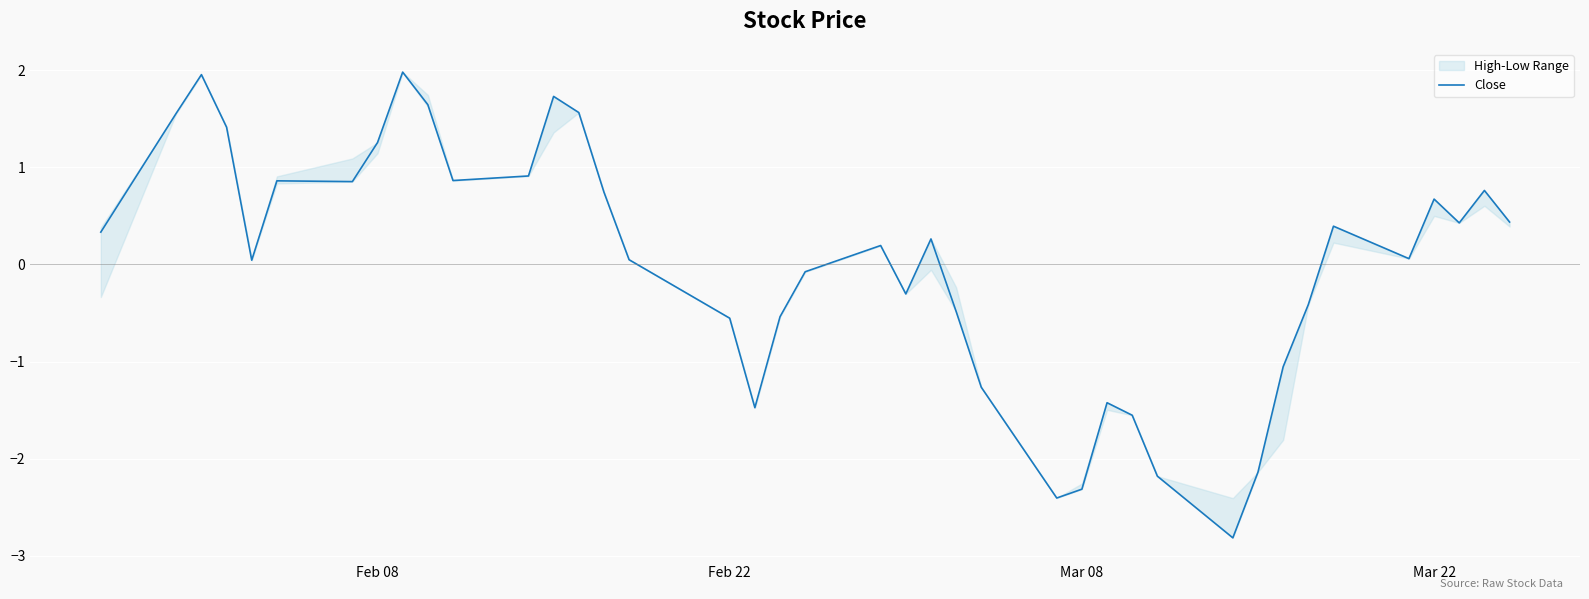

What is the minimum value shown in the chart?

-2.8